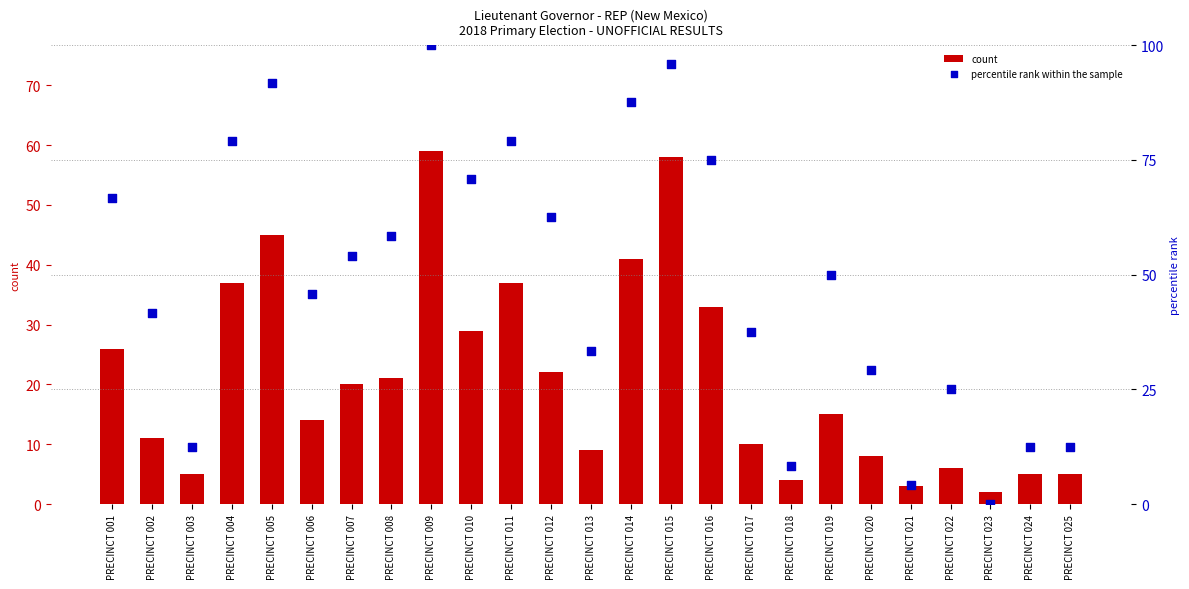

Which series has the largest total across all categories?

percentile rank within the sample